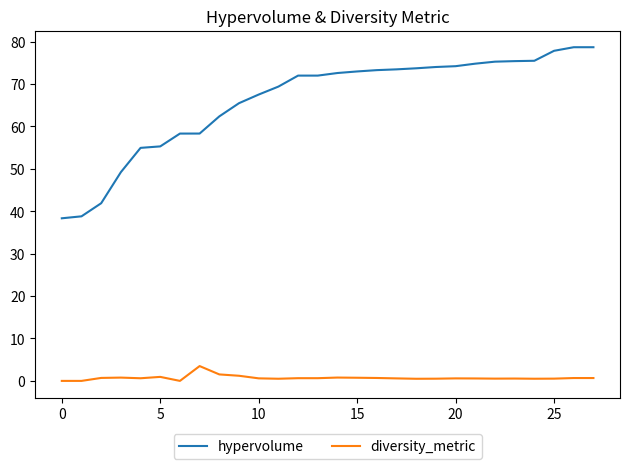

Which series has the largest total across all categories?

hypervolume